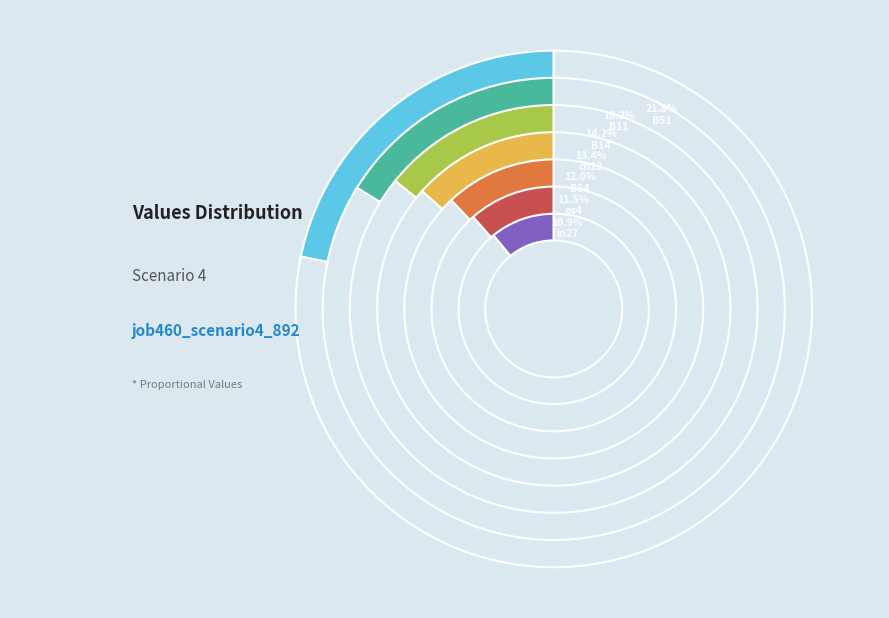

What is the largest slice in the pie chart?

B51